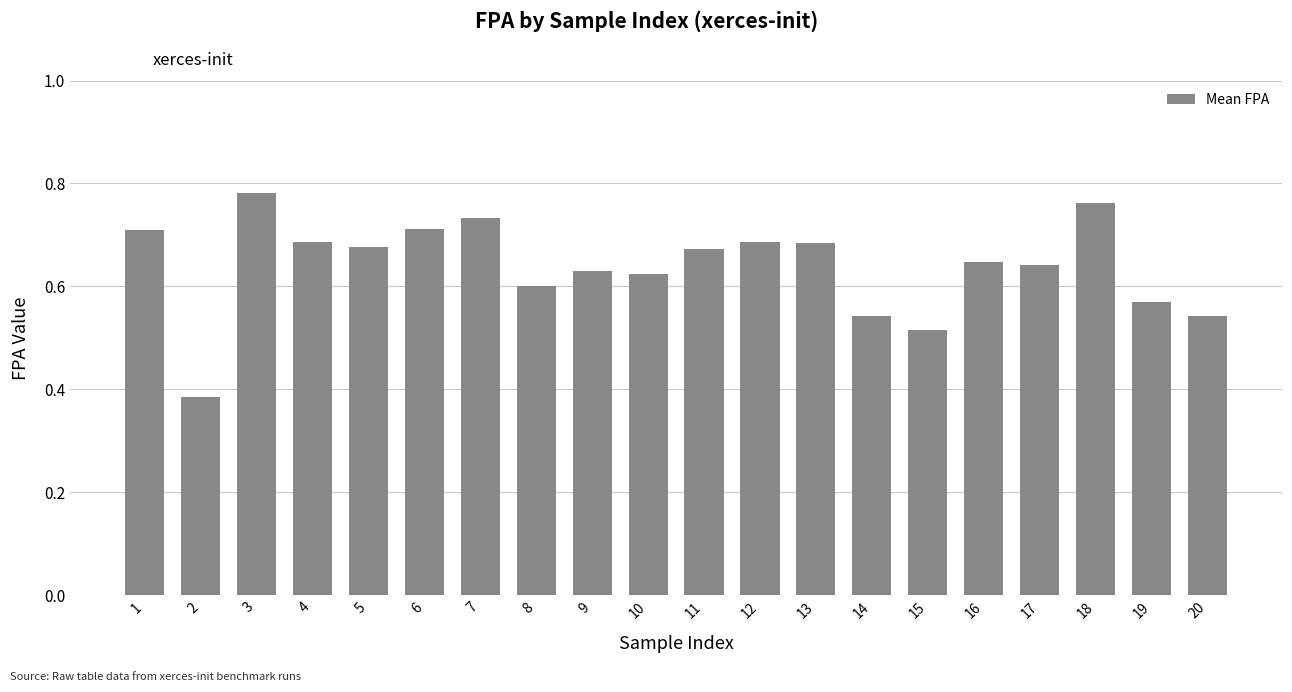

Where is the data nearest to the value 0?

2